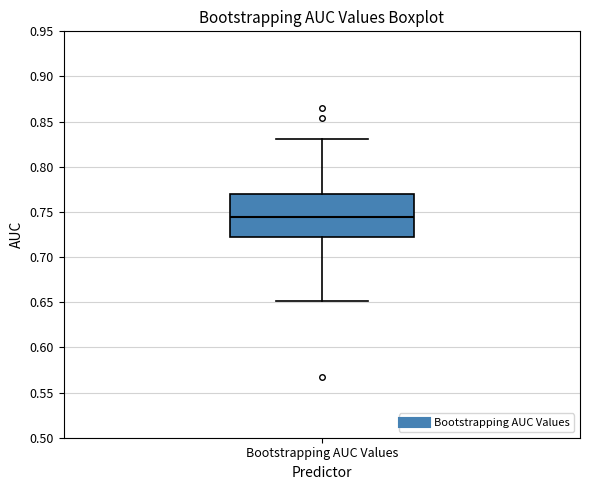

Where is the upper edge of the box for Bootstrapping AUC Values on the y-axis? The values are not printed on the chart, so give them approximately, as read against the axis.

0.770